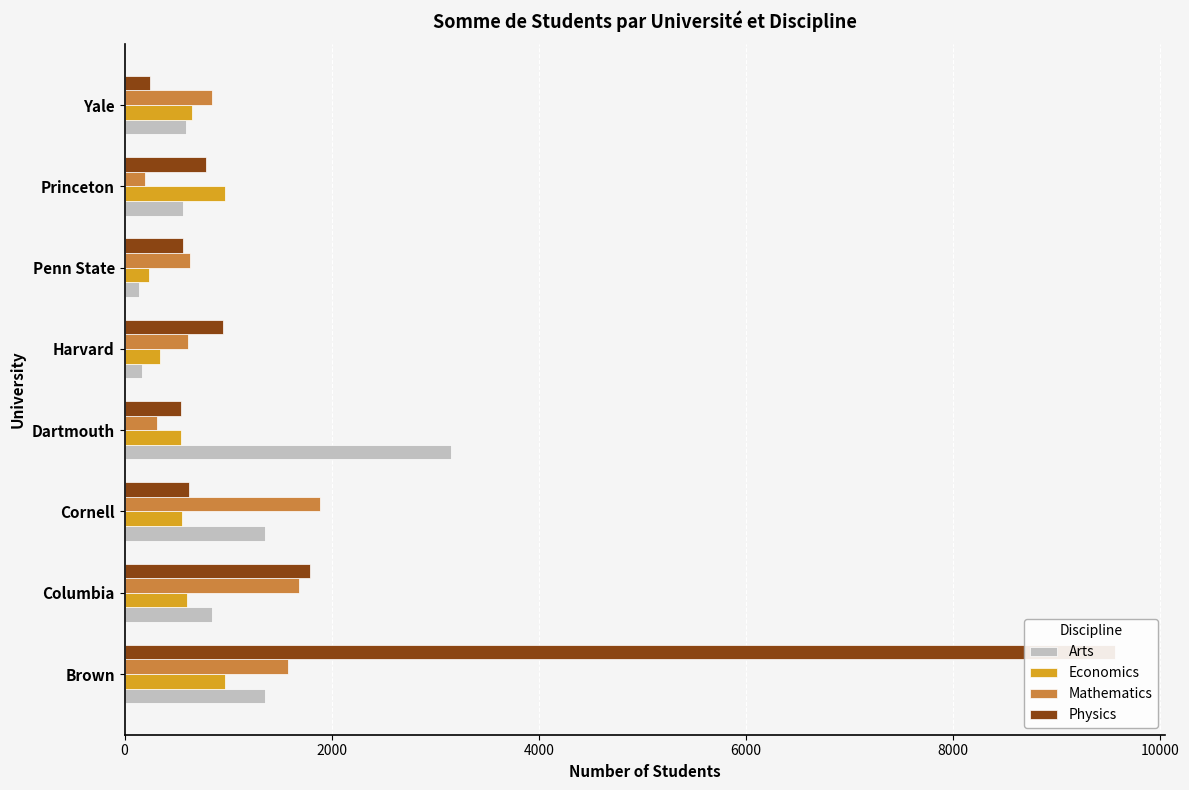

Reading left to right, what are all the values shown in this chart?

Arts: 1358	849	1355	3155	173	135	561	591
Economics: 972	608	552	542	346	234	972	651
Mathematics: 1579	1688	1889	316	615	632	193	849
Physics: 9567	1793	618	547	948	568	784	246